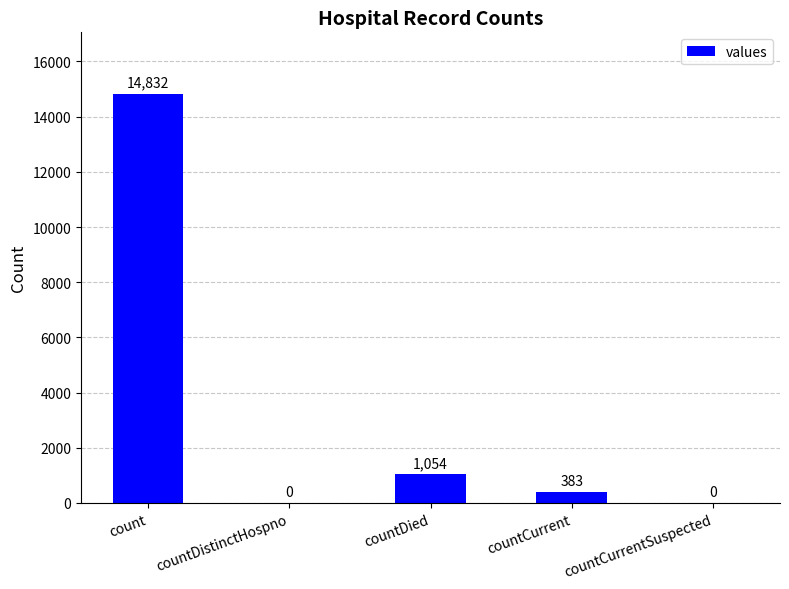

What is the greatest value displayed?

14832